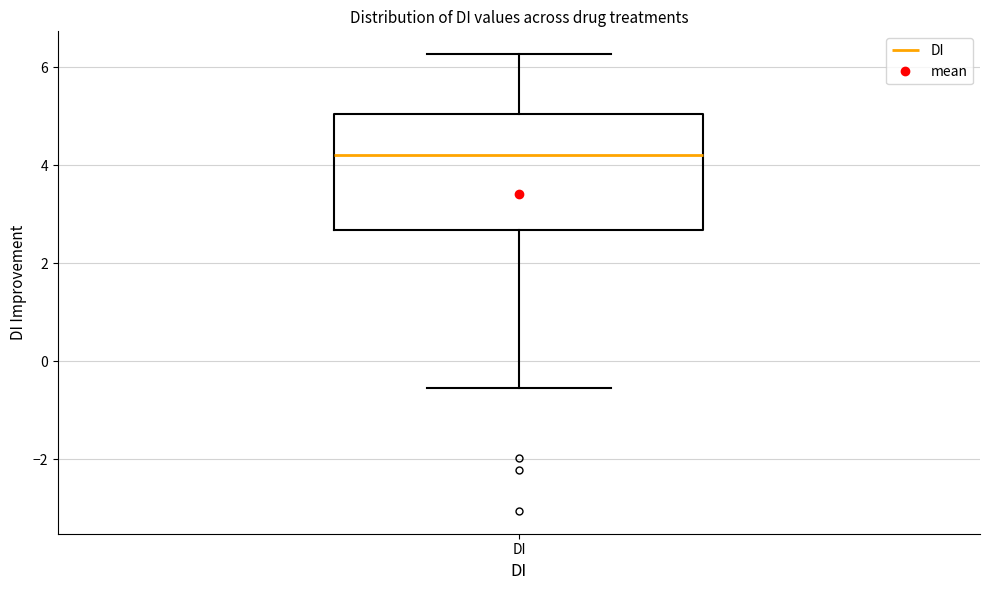

Where does the median line of the box for DI sit on the y-axis? The values are not printed on the chart, so give them approximately, as read against the axis.

4.2